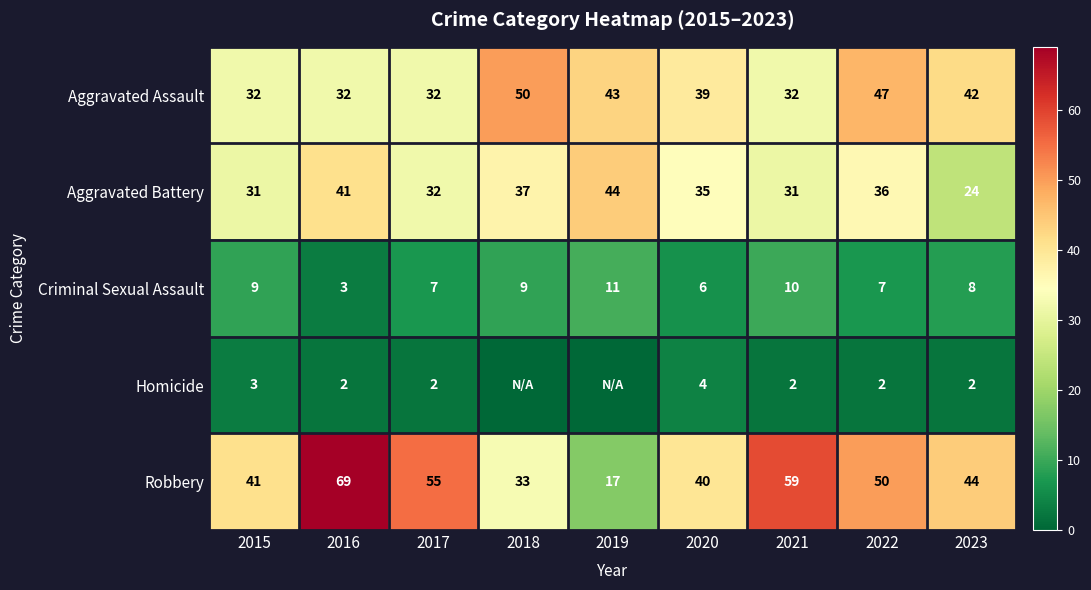

Read the Robbery value at 2022.

50